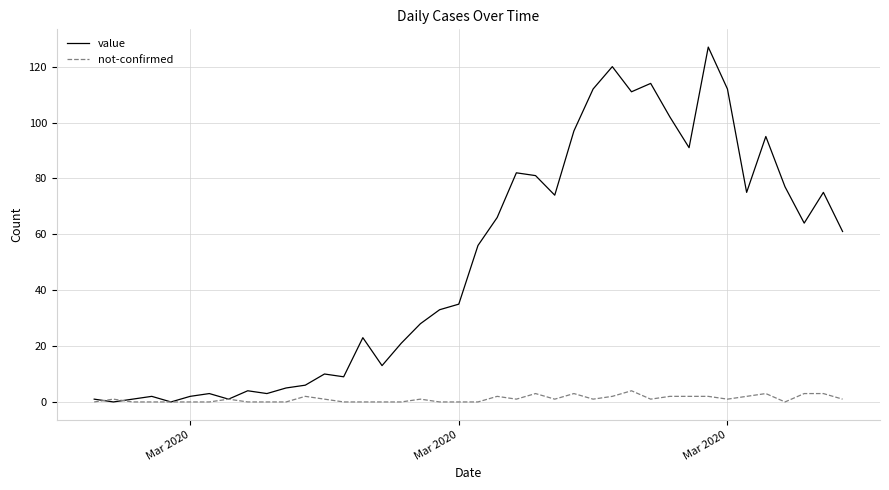

Which series has the largest range (max minus min)?

value